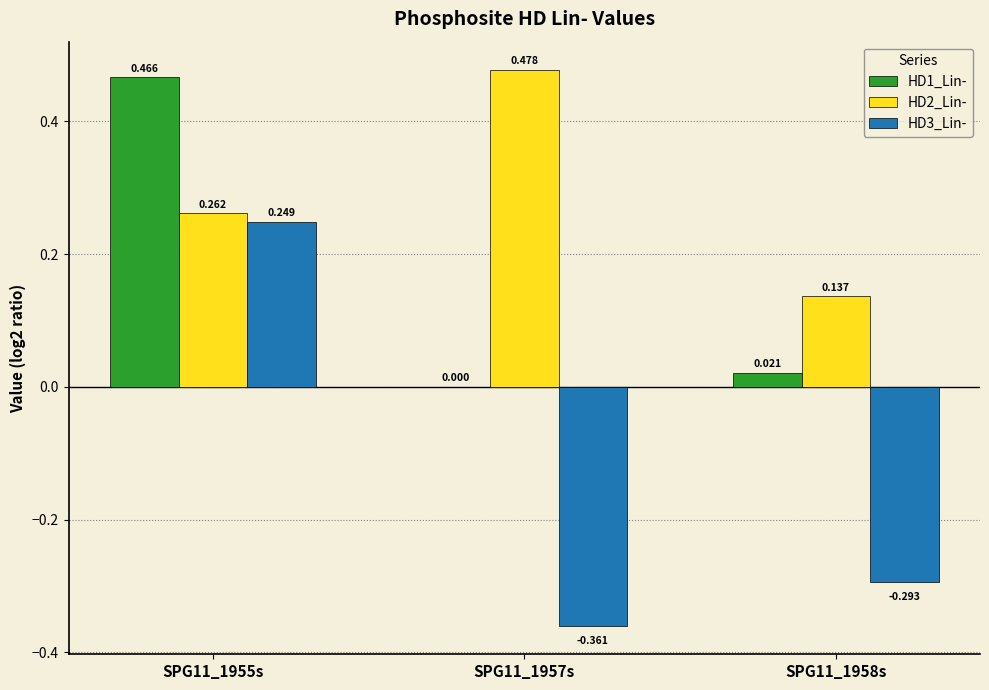

Is the value of HD2_Lin- at SPG11_1955s greater than the value of HD3_Lin- at SPG11_1957s?

Yes